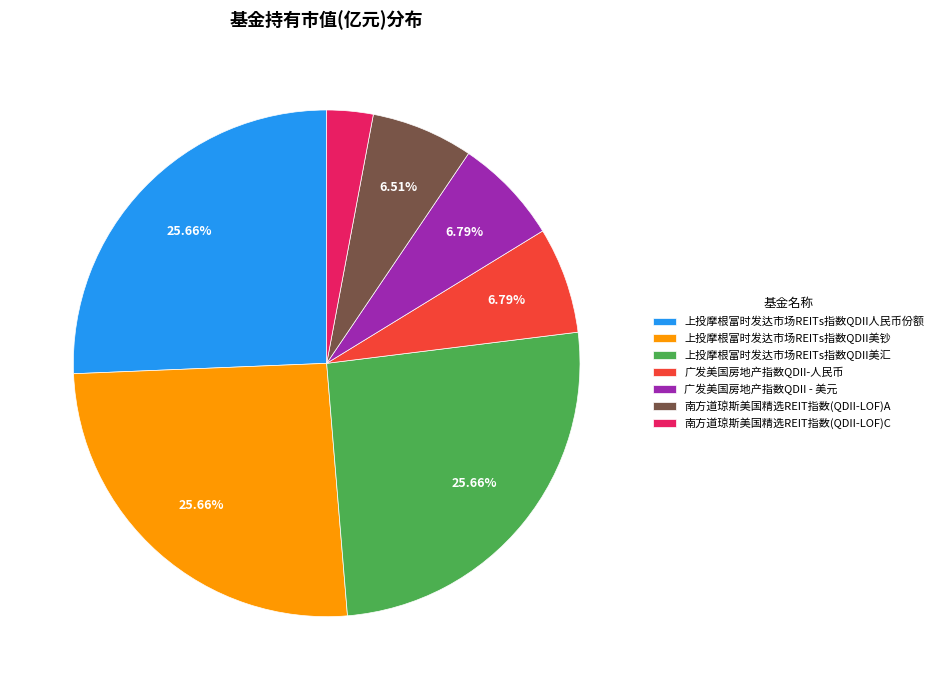

The 南方道琼斯美国精选REIT指数(QDII-LOF)C slice represents 10% of the pie. True or false?

False